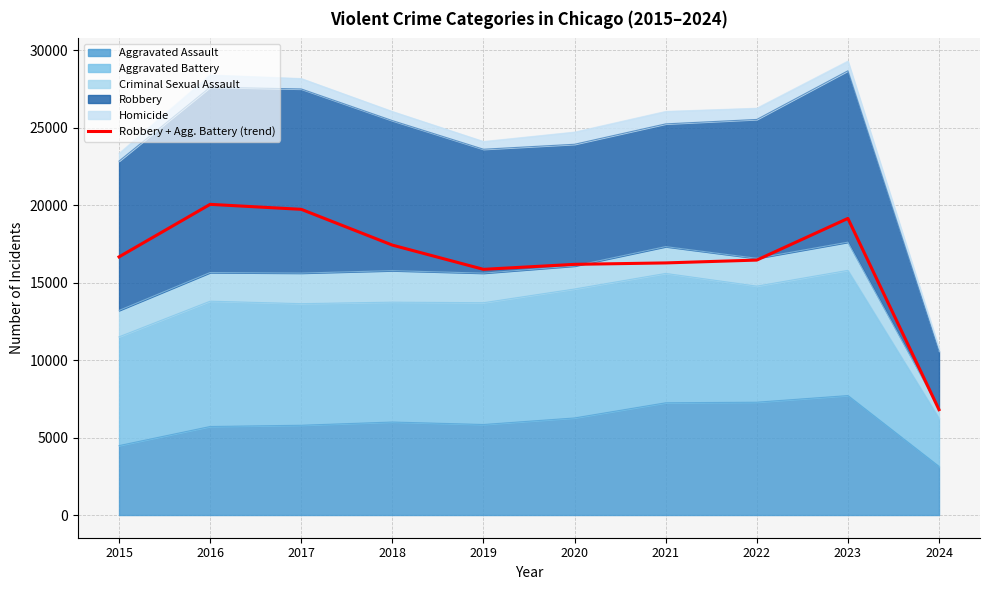

The value at 2015 is 28517. True or false?

False